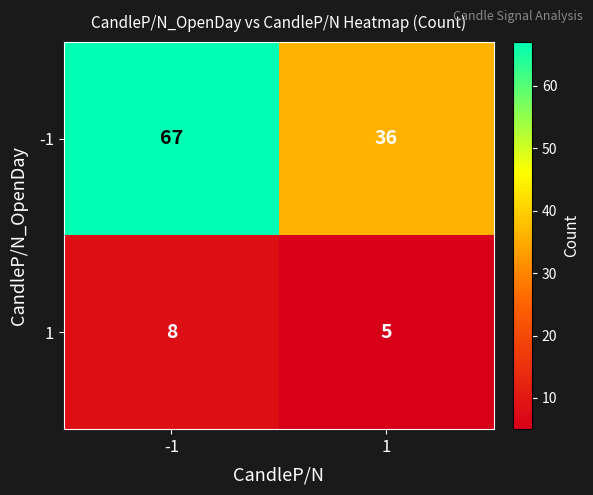

Rank the series by their average value, from lowest to highest.

1, -1